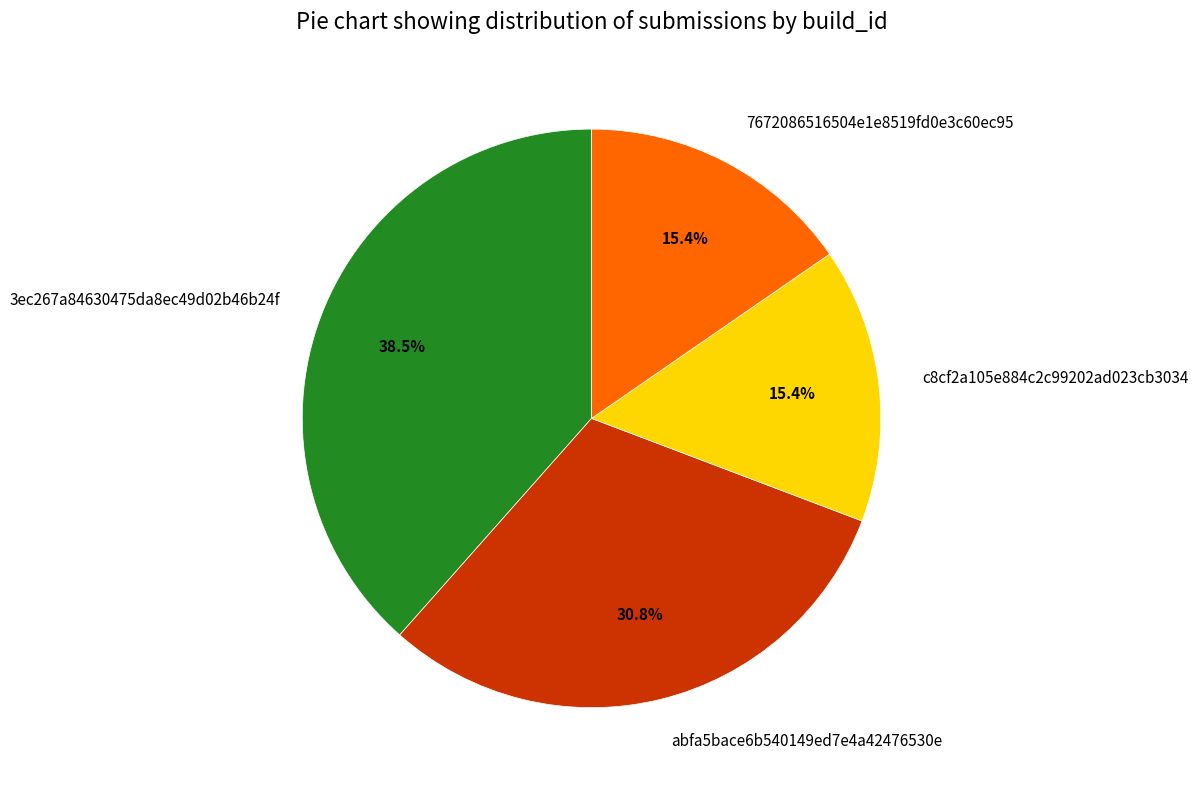

Which category has the biggest portion of the pie?

3ec267a84630475da8ec49d02b46b24f